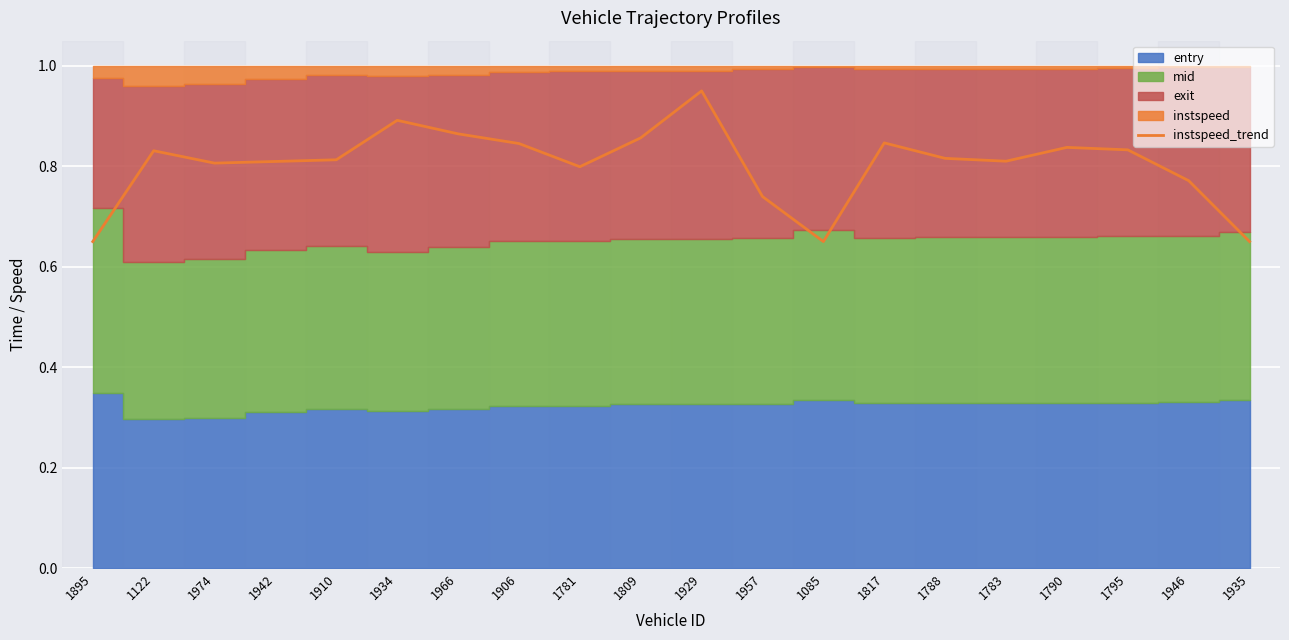

Is it true that instspeed_trend equals 1.5 at 1817?

False